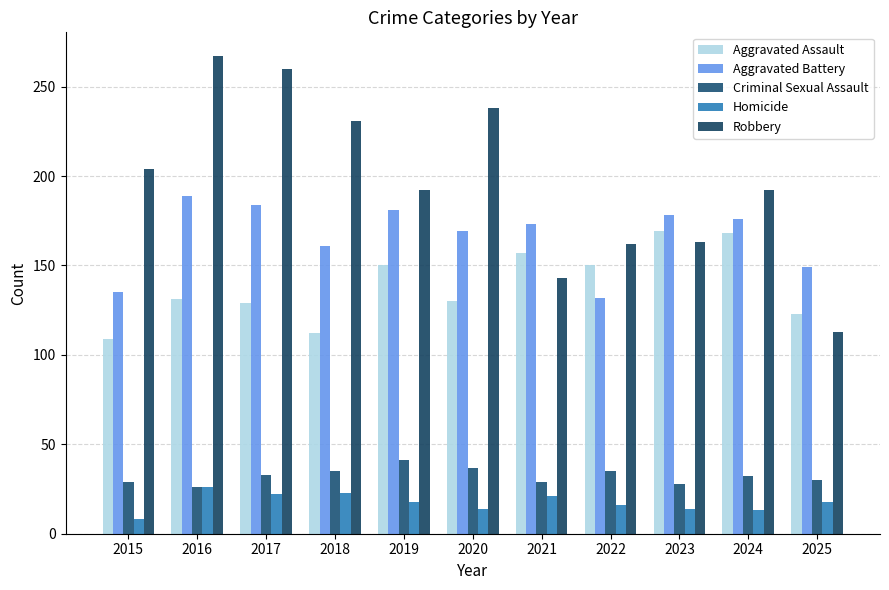

How many bars are there in each group?

5